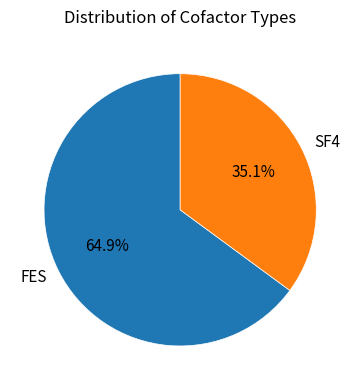

Which slice is the largest?

FES